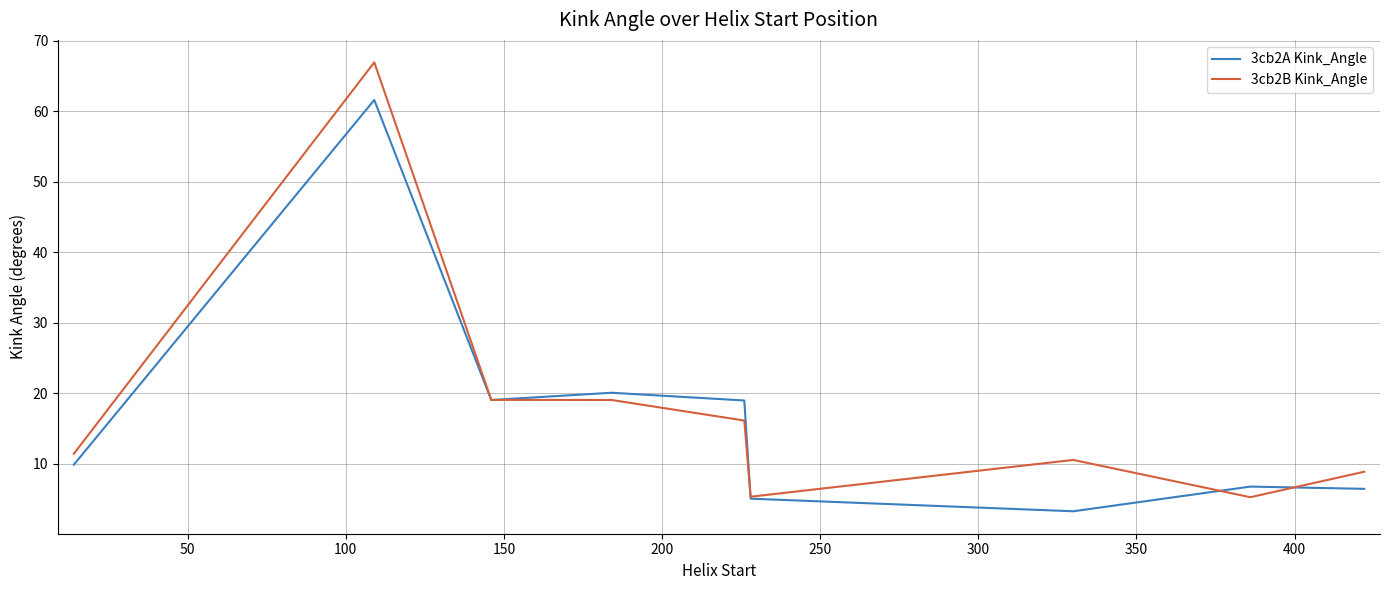

Which series has the widest spread of values?

3cb2B Kink_Angle